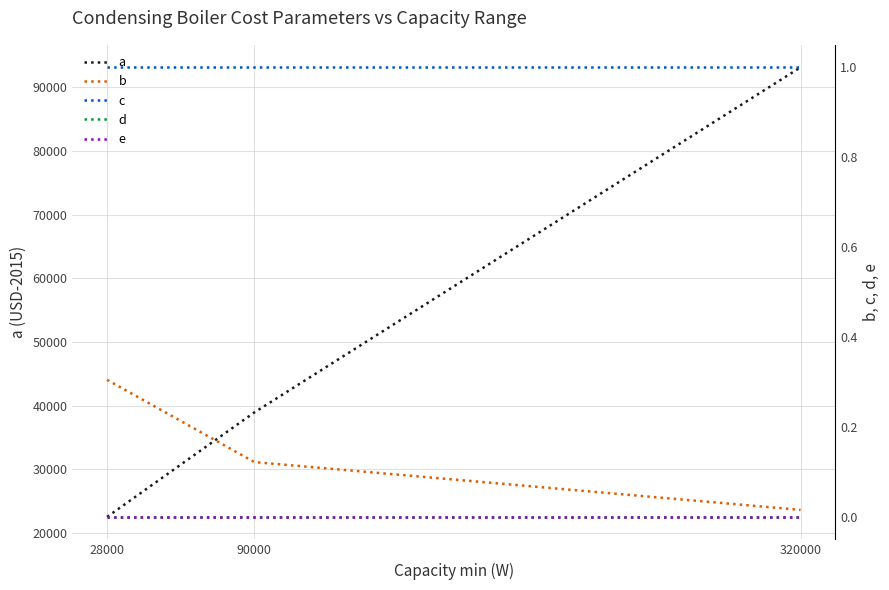

At which category does the chart reach its peak across all series?

320000